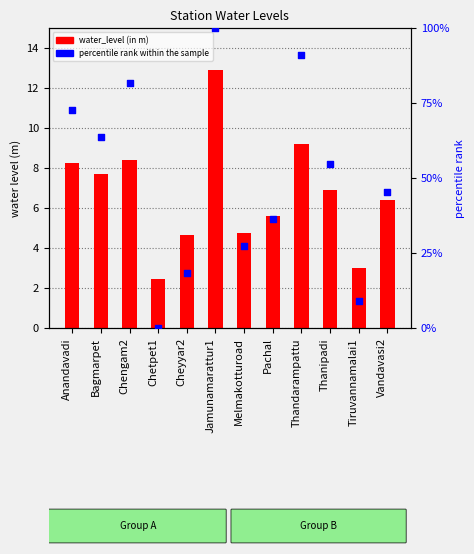

Is the value of percentile rank within the sample at Chengam2 greater than the value of water_level (in m) at Thandarampattu?

Yes